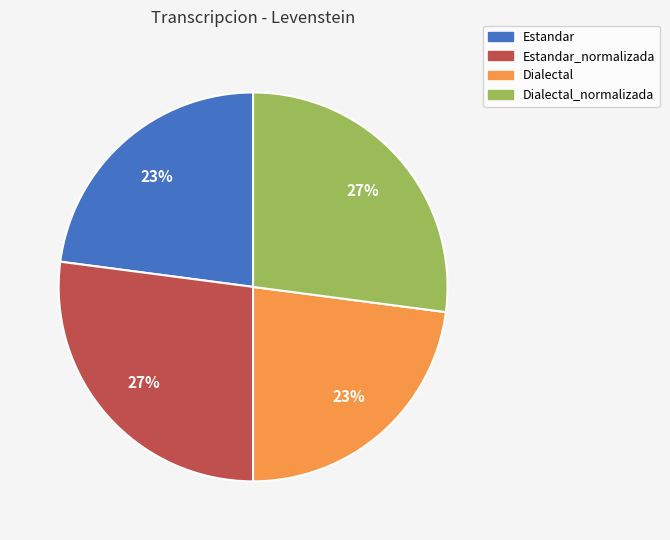

To the nearest percent, what is the average slice percentage?

25%